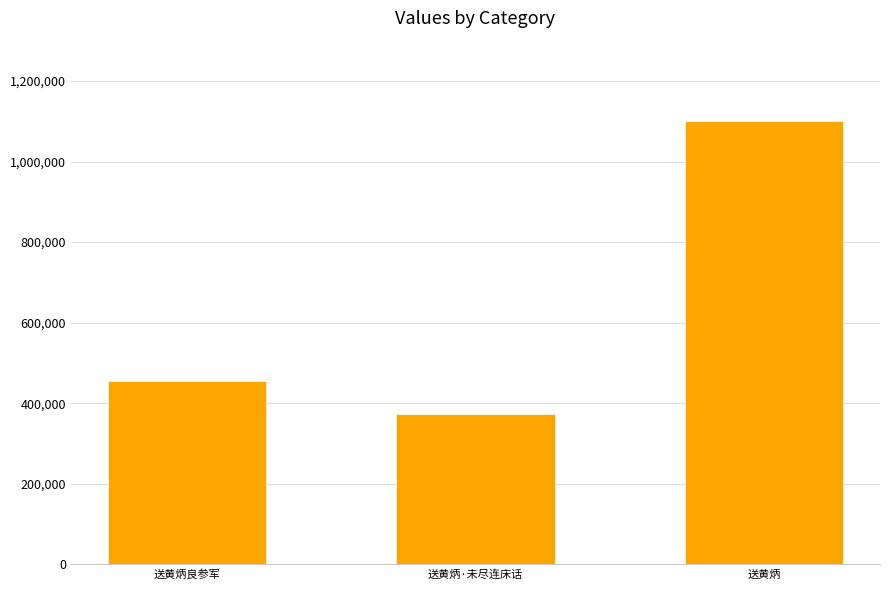

Where is the data nearest to the value 736738?

送黄炳良参军